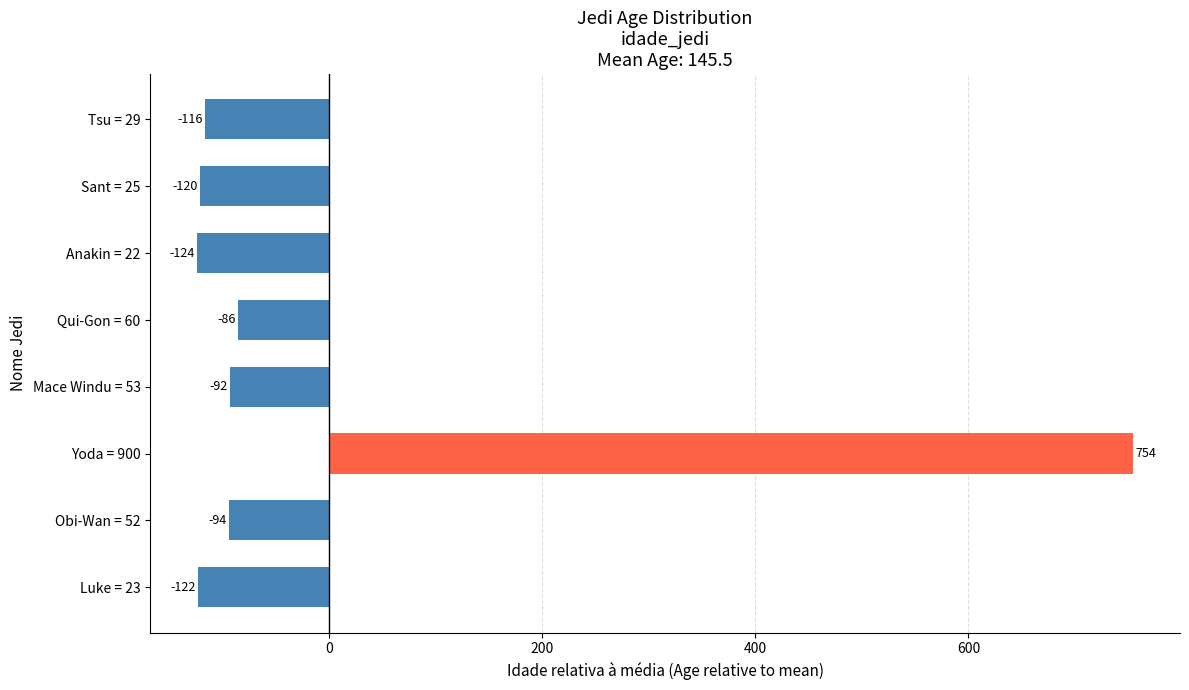

Is it true that the value at Anakin = 22 is -219.7?

False